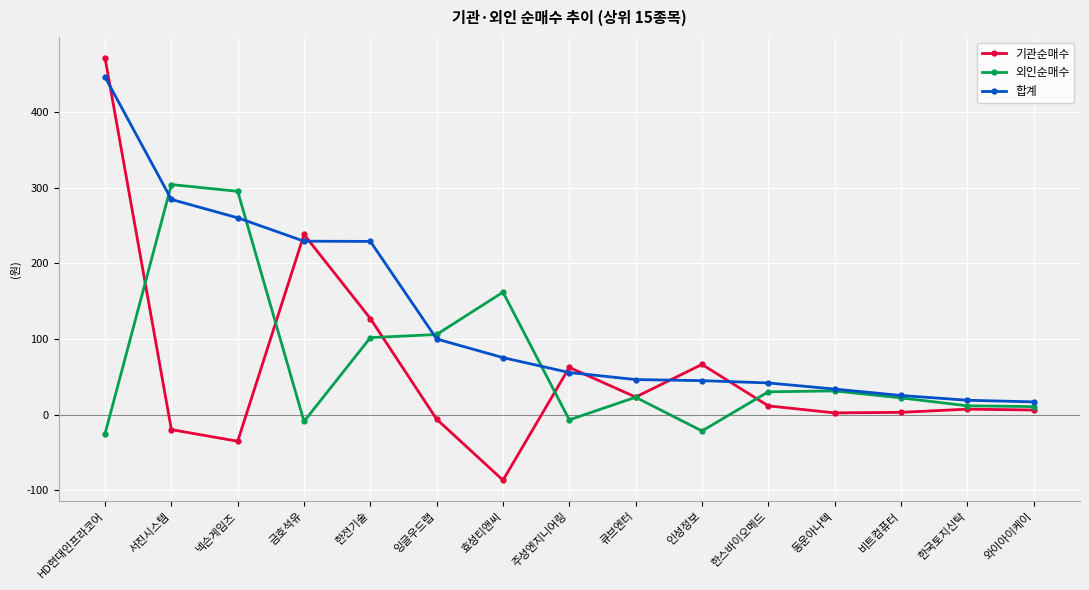

List the series in order of their peak value, highest first.

기관순매수, 합계, 외인순매수